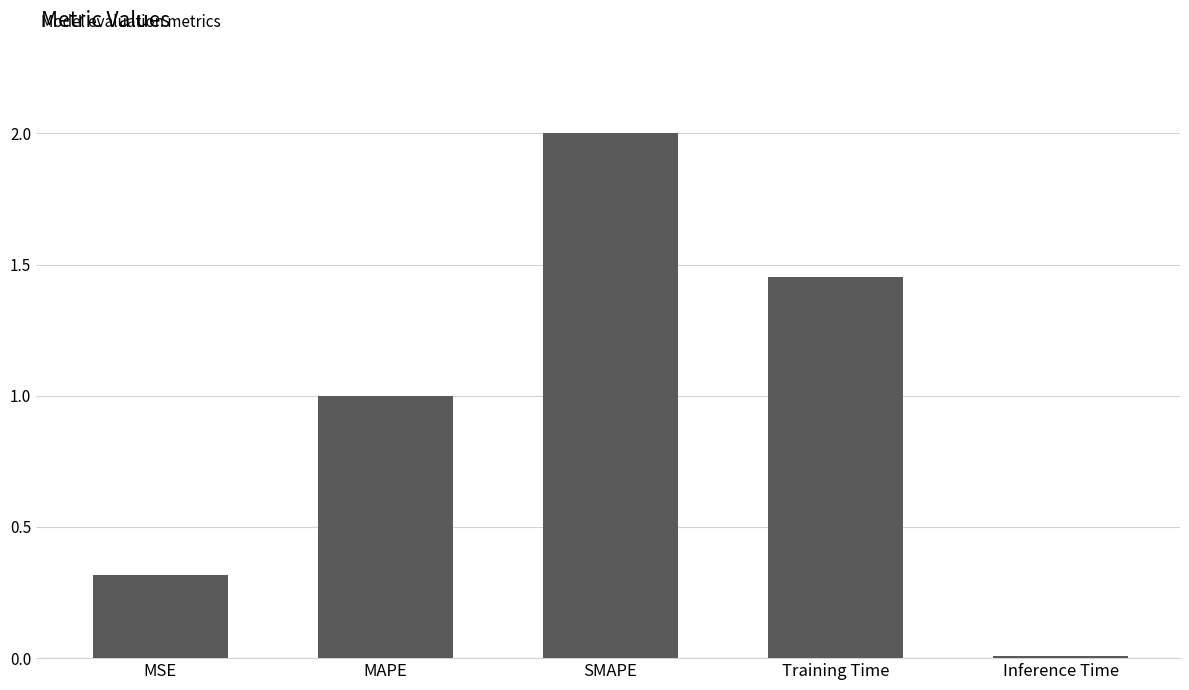

The value at MSE is 0.2. True or false?

False